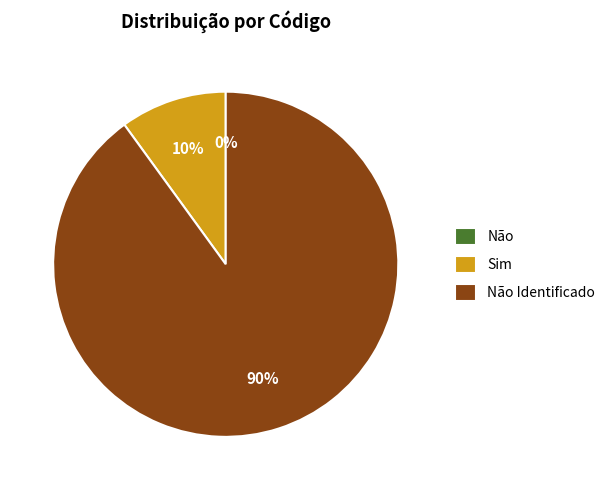

Combined, what portion of the pie is Não Identificado and Não?

90.0%